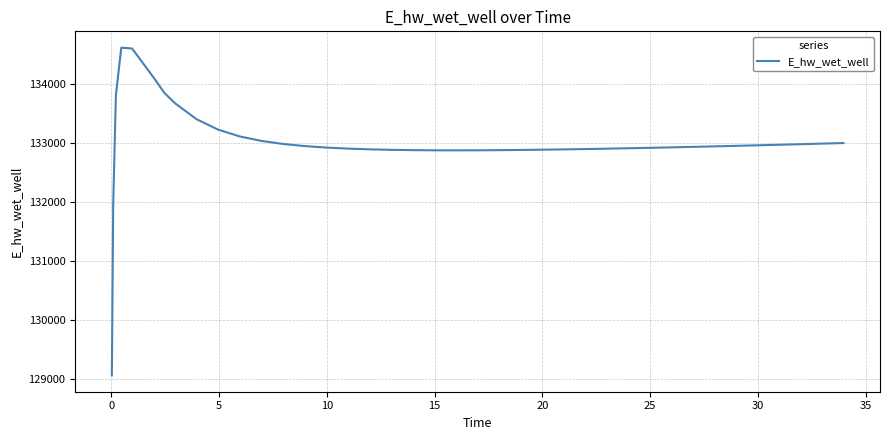

What is the difference between the maximum and minimum values?

5550.9